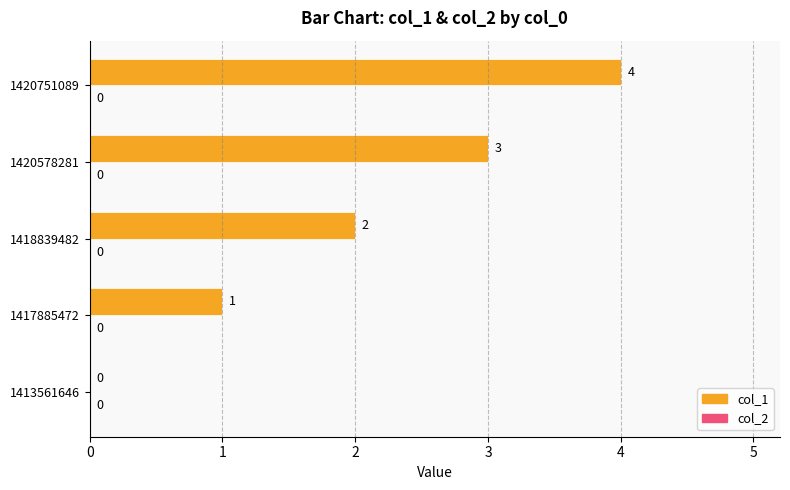

Which label corresponds to the largest value in the chart?

1420751089